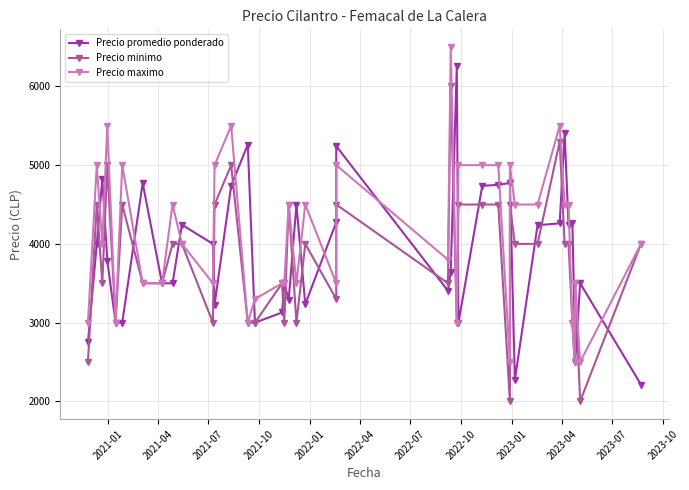

What is the difference between the maximum and second lowest values in the Precio promedio ponderado series?

3988